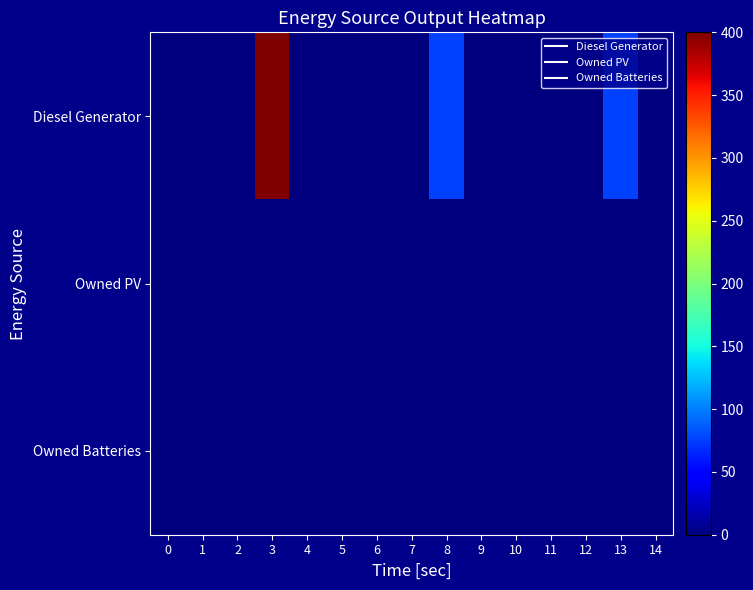

Which series has the widest spread of values?

Diesel Generator